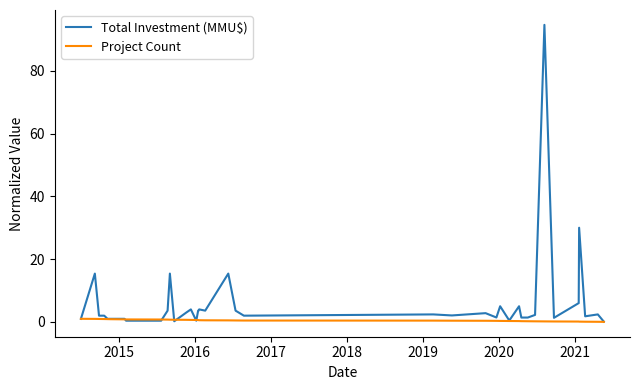

List the series in order of their overall mean, lowest first.

Project Count, Total Investment (MMU$)